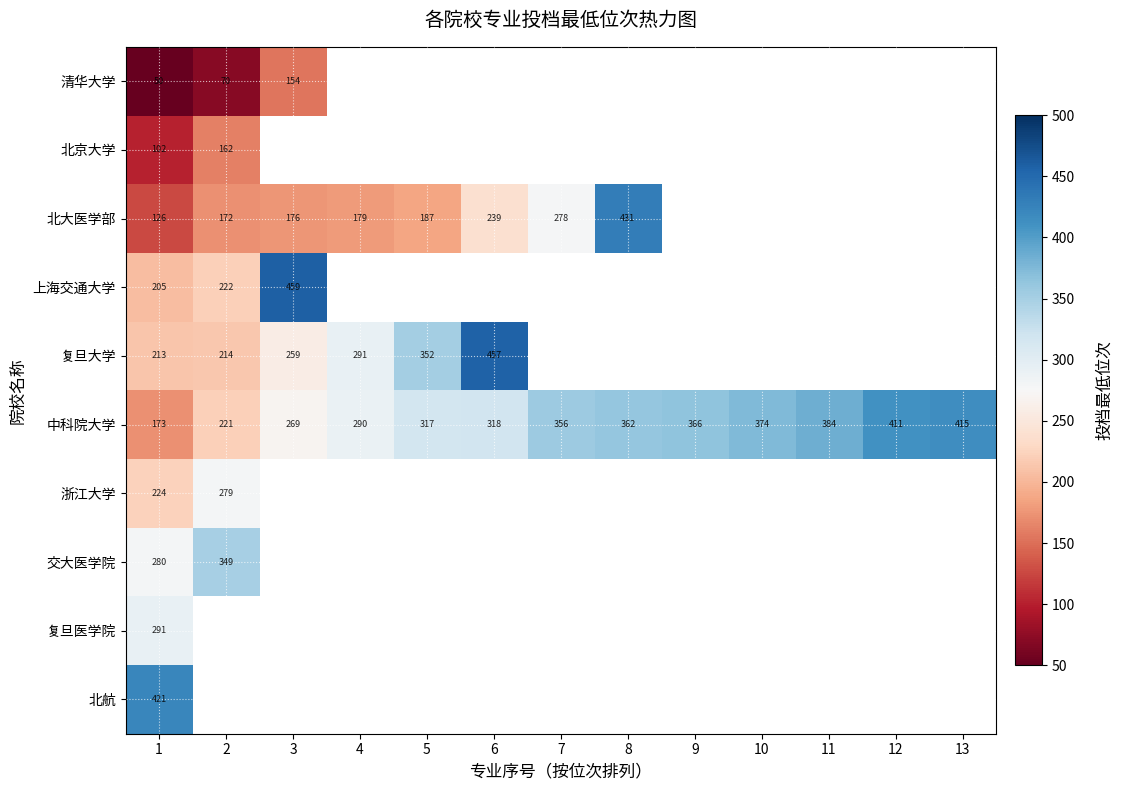

What is the difference between the maximum and second lowest values in the 中科院大学 series?

194